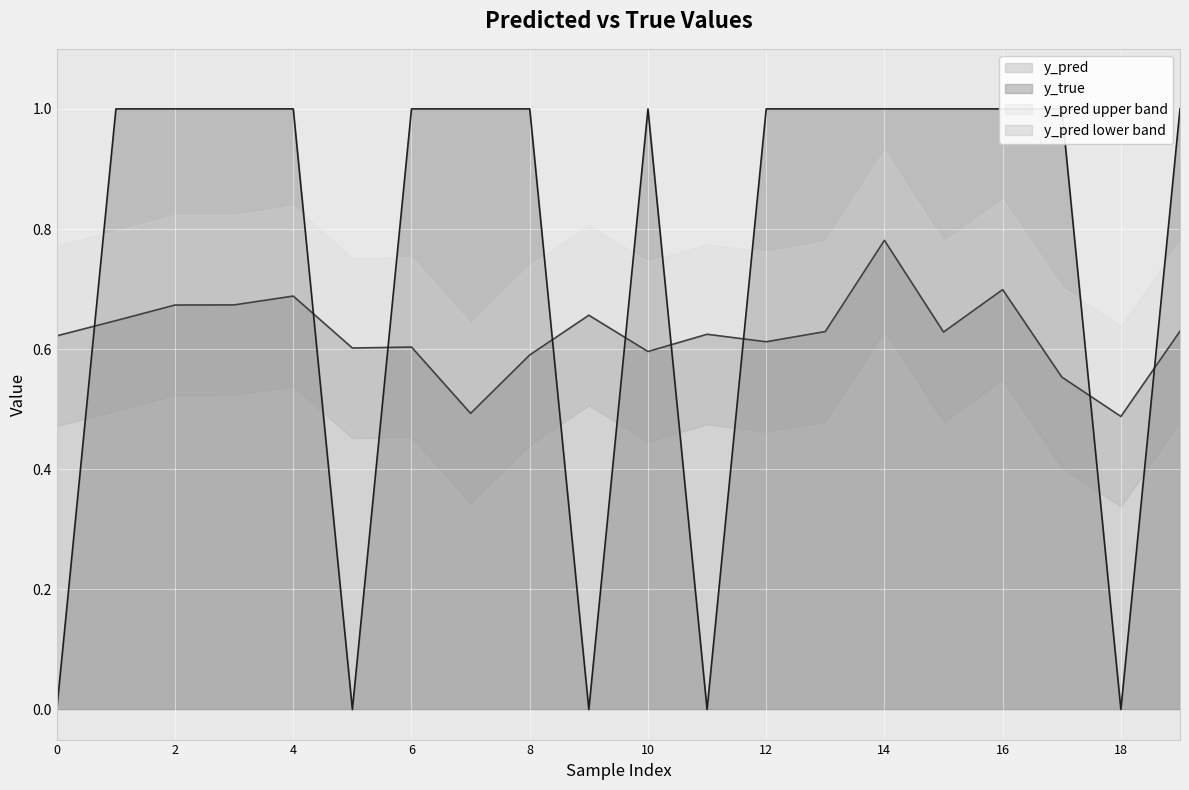

Is the value of y_pred at 12 greater than the value of y_true at 0?

Yes